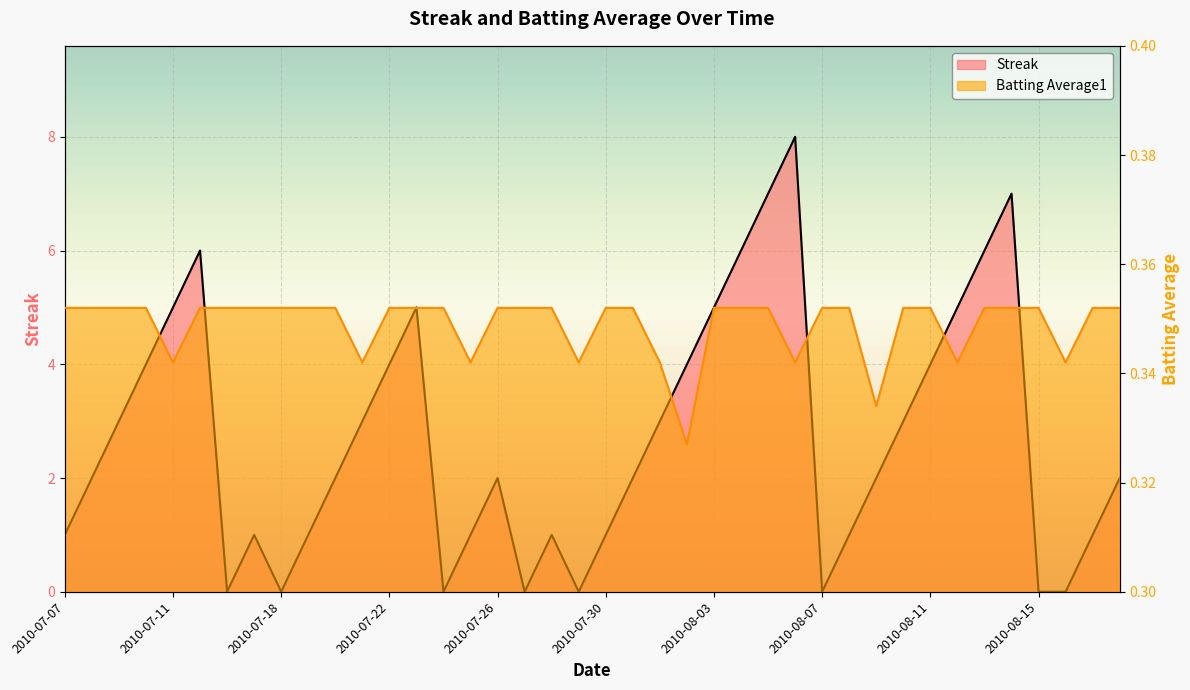

List the series in order of their overall mean, lowest first.

Batting Average1, Streak